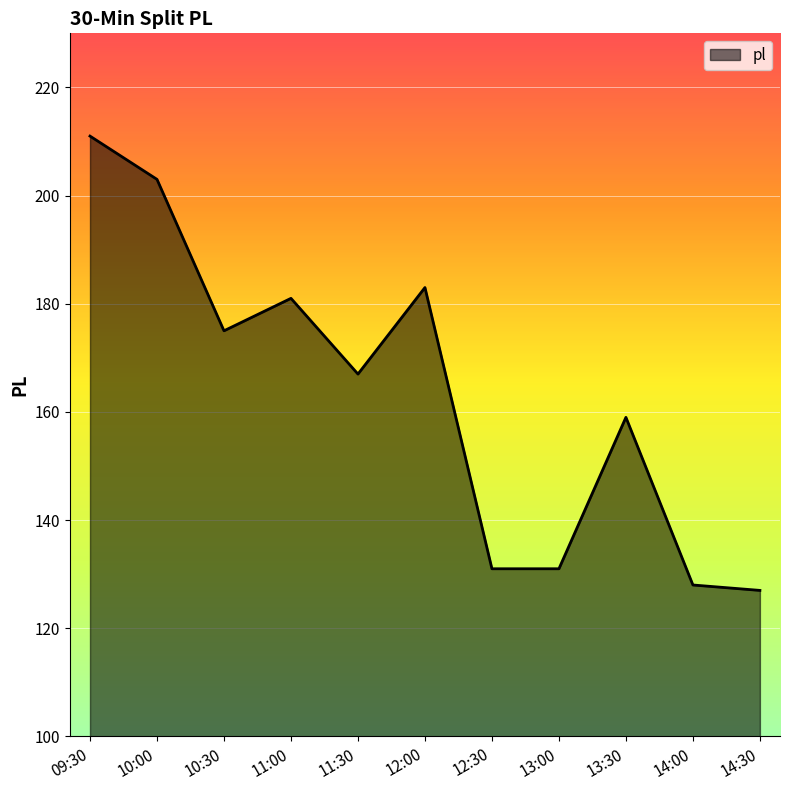

What position from the right is 13:30?

3